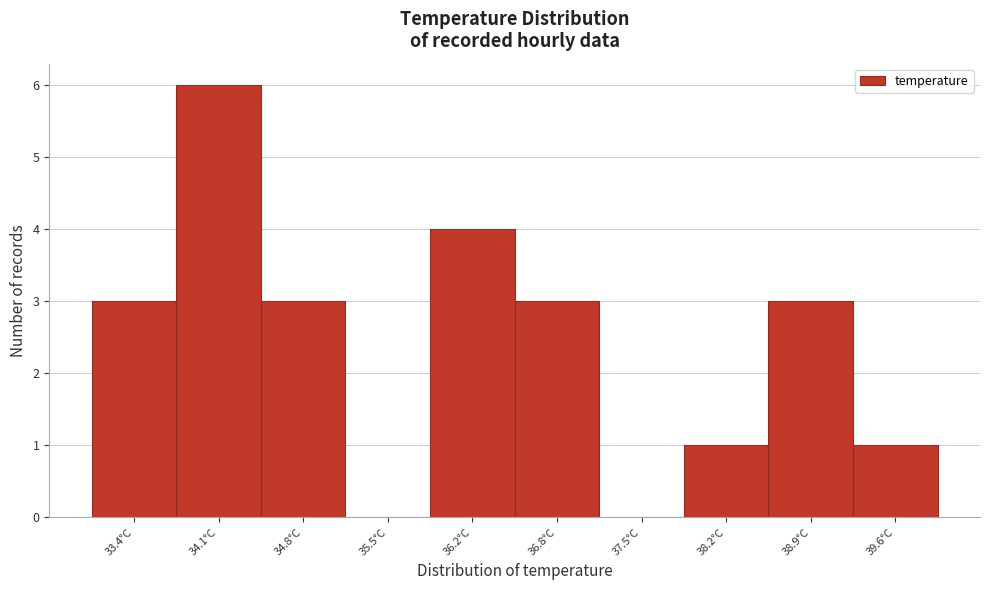

Reading left to right, list every bar in this chart as the range it spans on the x-axis followed by its height. Neither the bar edges nor the heights are printed on the chart, so give them approximately, as read against the axes.

33.10 to 33.78: 3
33.78 to 34.46: 6
34.46 to 35.14: 3
35.14 to 35.82: 0
35.82 to 36.50: 4
36.50 to 37.18: 3
37.18 to 37.86: 0
37.86 to 38.54: 1
38.54 to 39.22: 3
39.22 to 39.90: 1